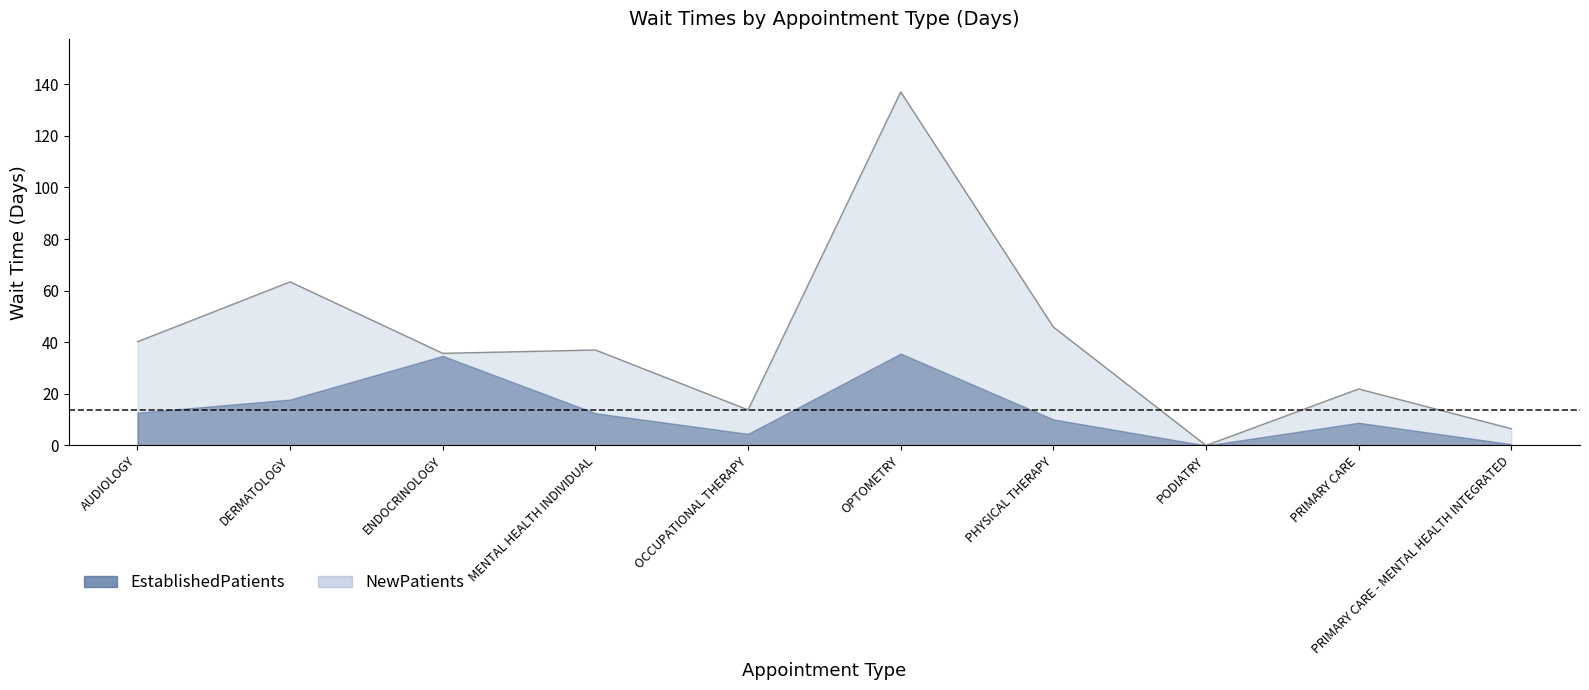

True or false: the data shows 51.0 at MENTAL HEALTH INDIVIDUAL.

False